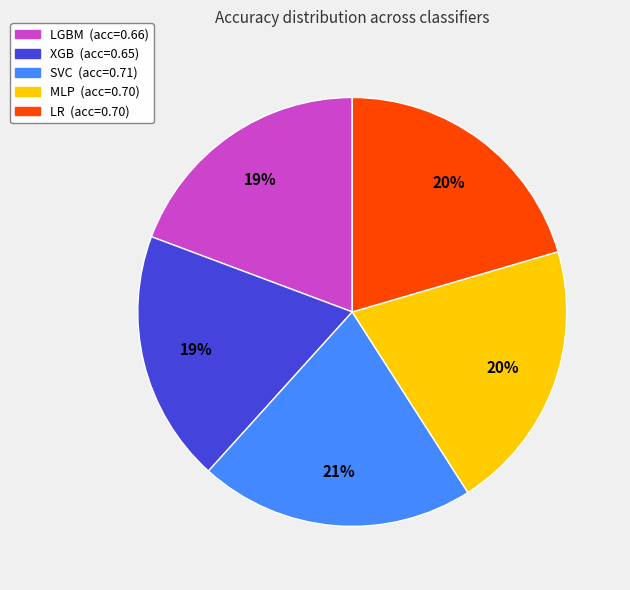

To the nearest percent, what is the difference between the largest and smallest slice percentages?

2%